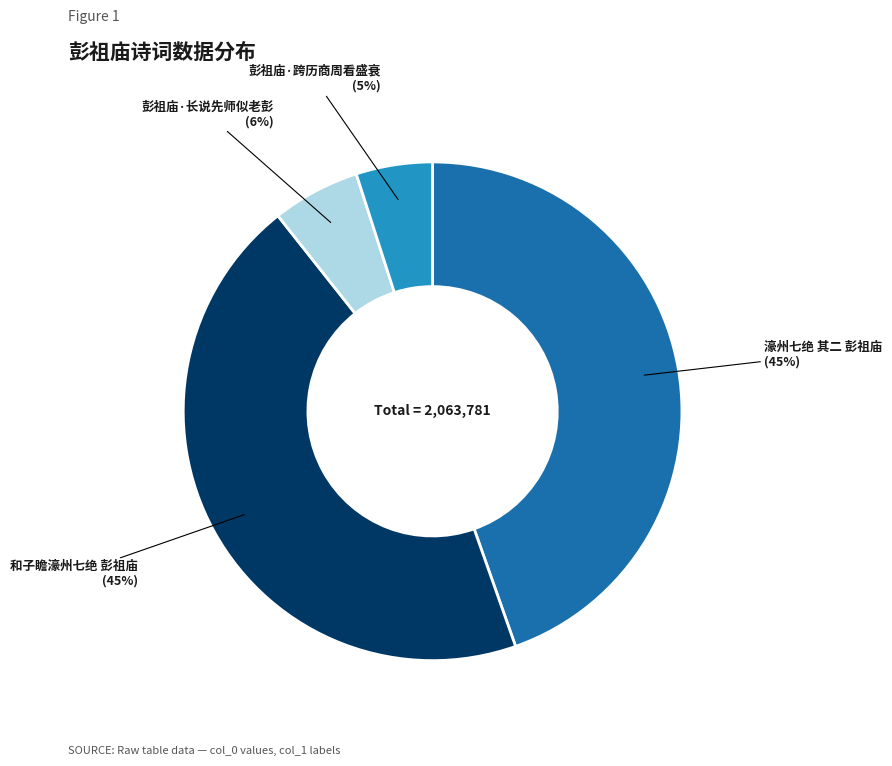

What is the smallest slice in the pie chart?

彭祖庙·跨历商周看盛衰